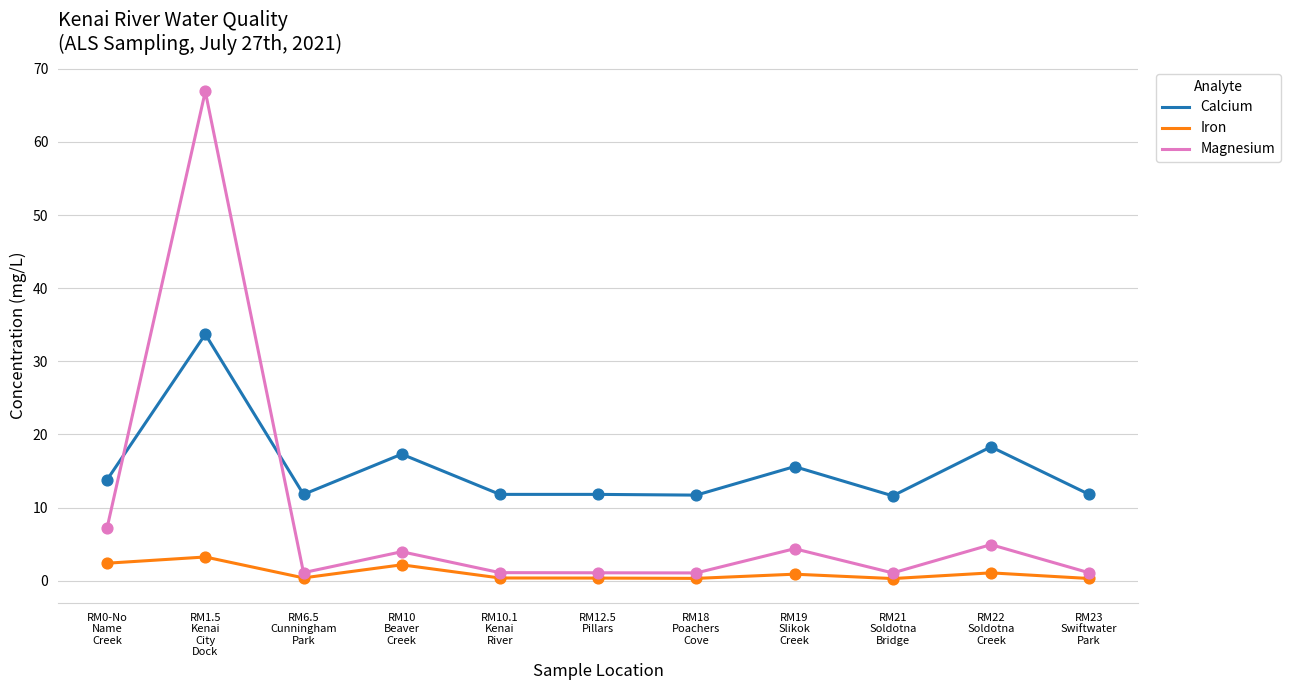

Which series has the largest range (max minus min)?

Magnesium